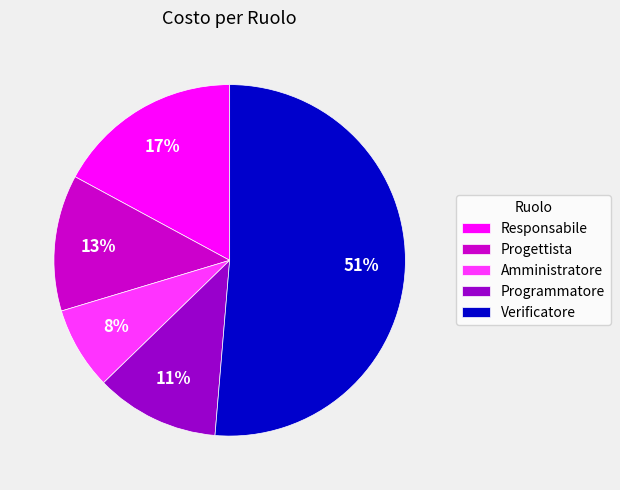

How many slices are in this pie chart?

5